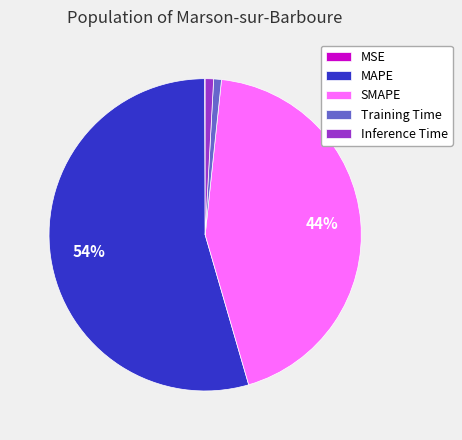

To the nearest percent, what is the combined percentage of Inference Time and MAPE?

55%